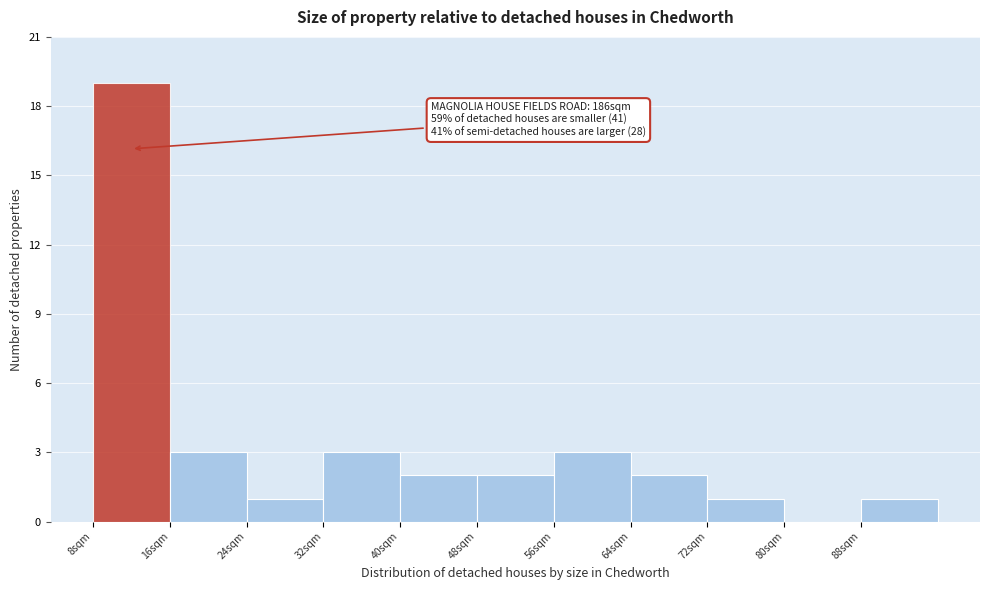

Which range on the x-axis has the tallest bar?

8 to 16